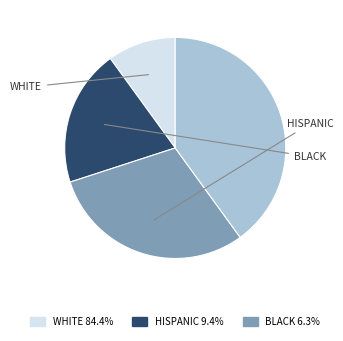

Does any single category account for the majority?

No